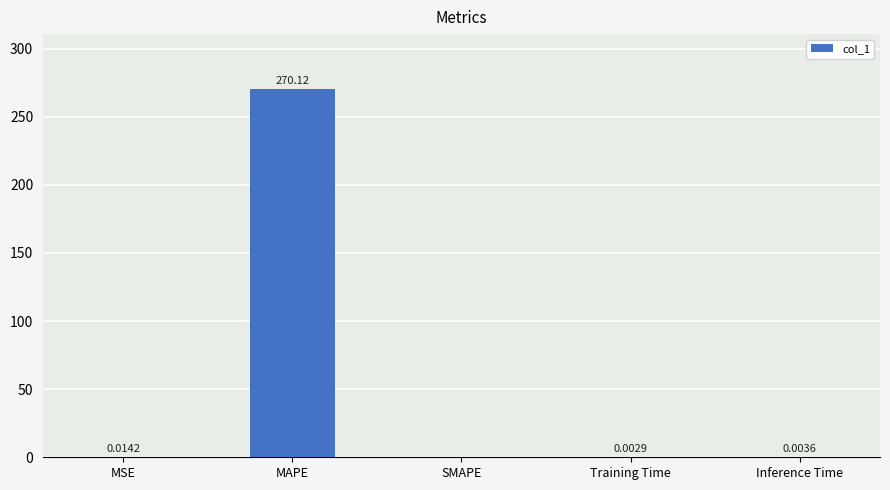

What is the change in value from MAPE to SMAPE?

-270.1